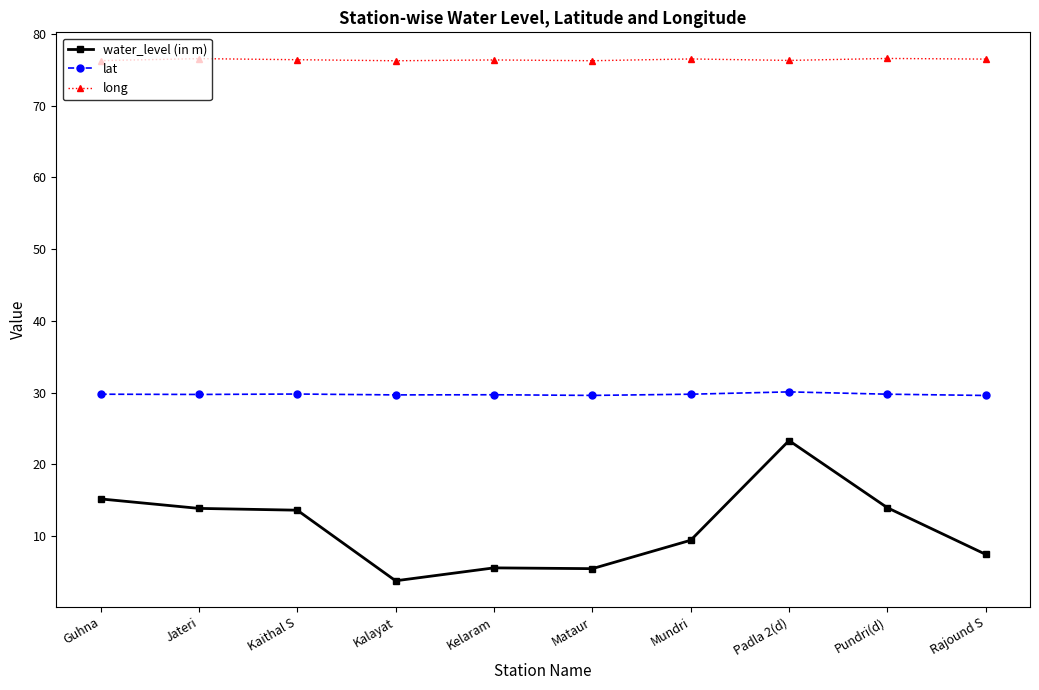

Read the long value at Padla 2(d).

76.3